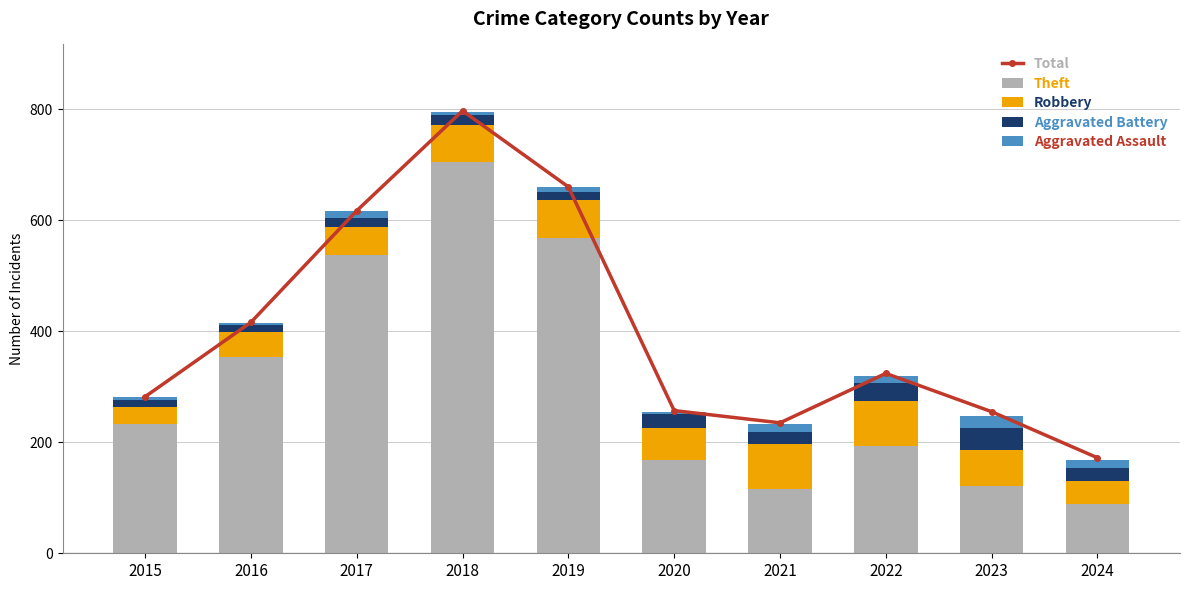

What is the sum of the Total values at 2024 and 2018?

969